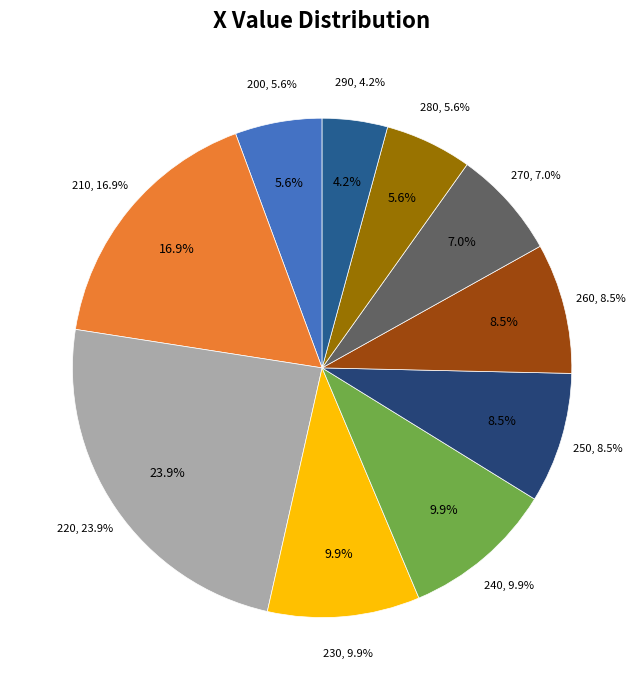

How much of the chart is everything except 240?

90.1%